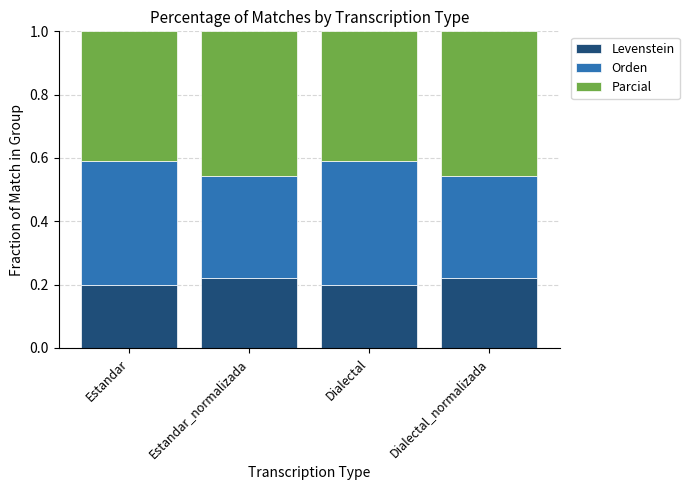

What is the total value across all series at Estandar_normalizada?

1.0